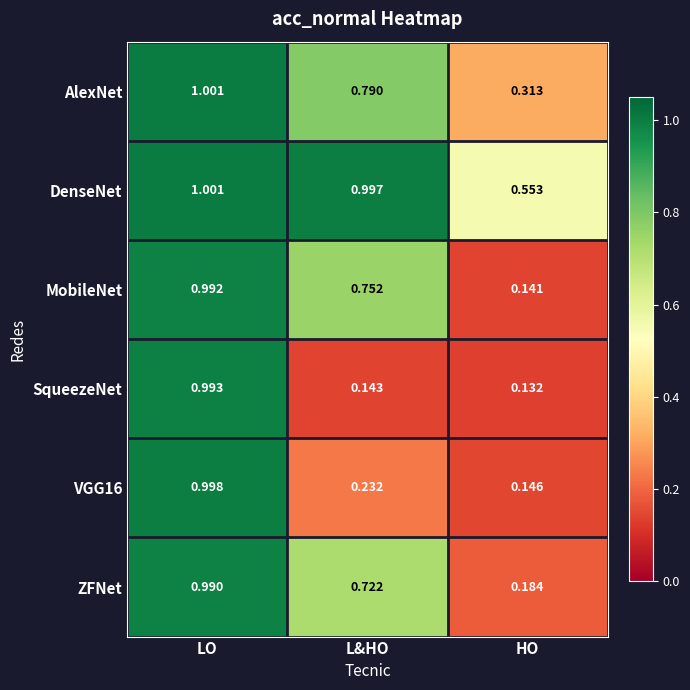

Which series has the largest total across all categories?

DenseNet